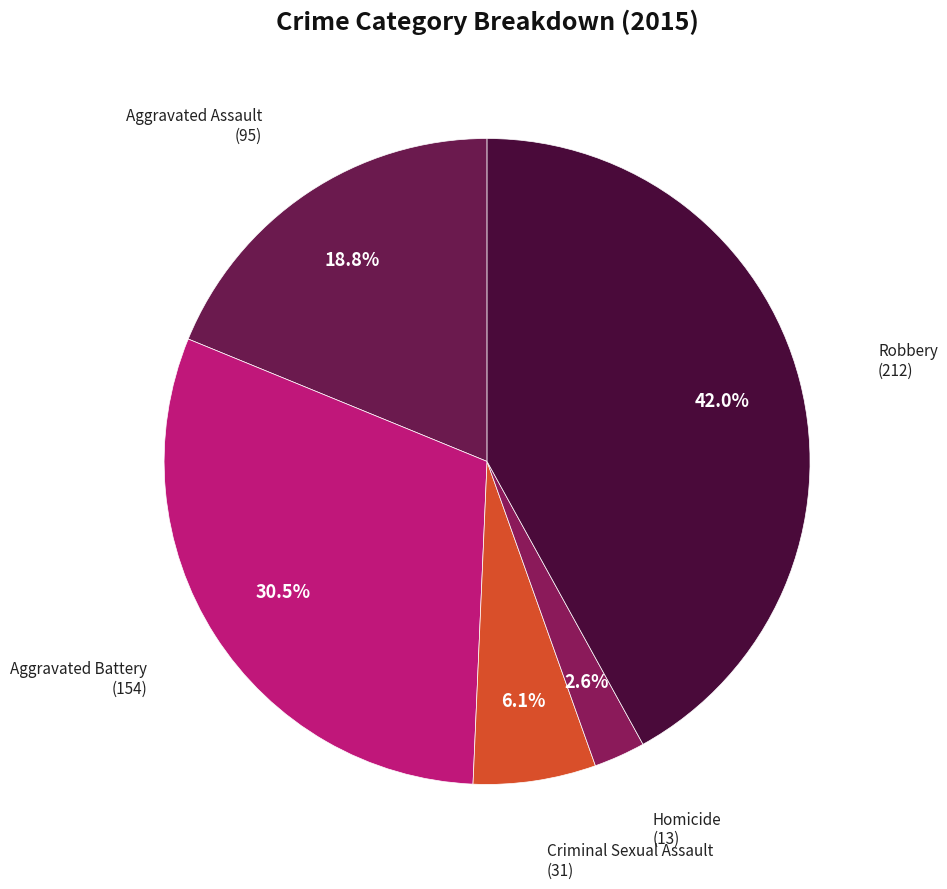

To the nearest percent, what is the average slice percentage?

20%